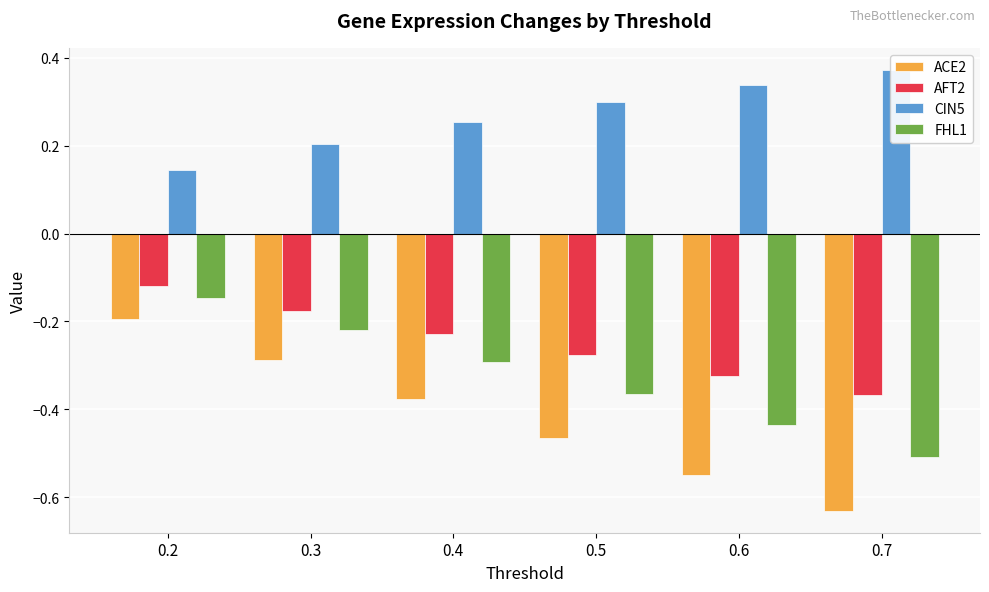

At how many categories does at least one series exceed 0?

6